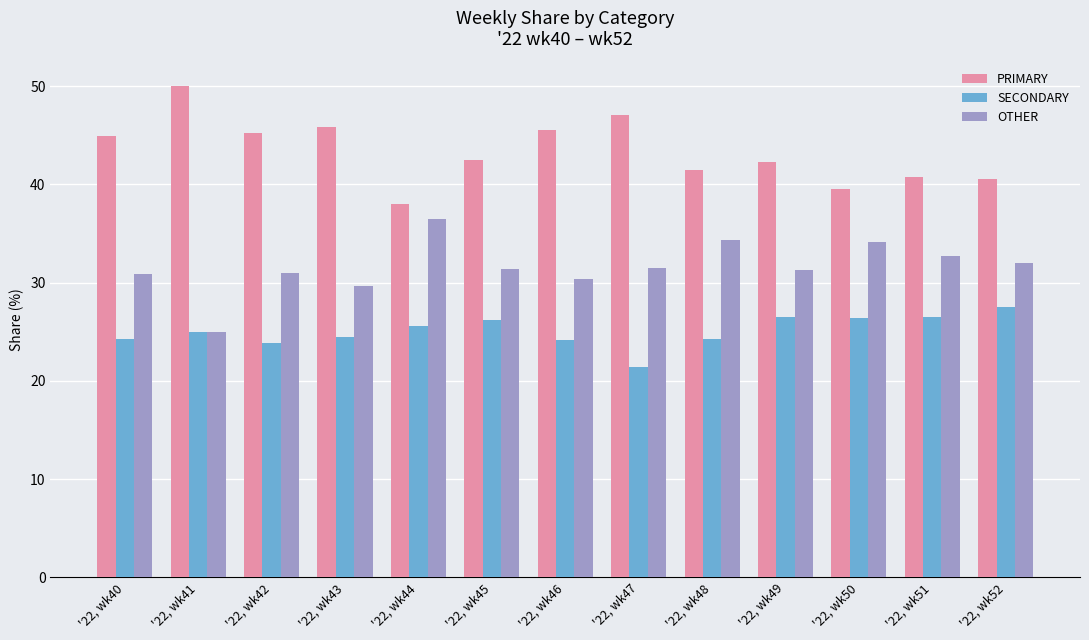

Which category has the lowest value in the PRIMARY series?

'22, wk44